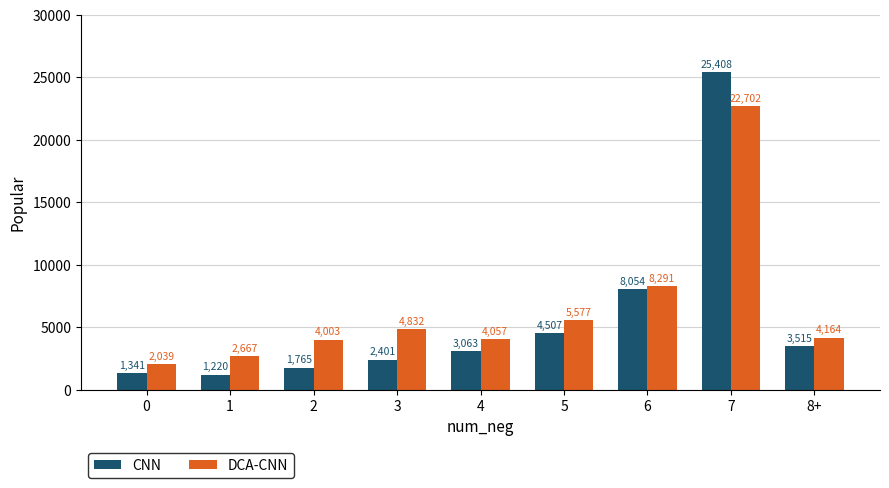

Which series changed the most between 3 and 4?

DCA-CNN